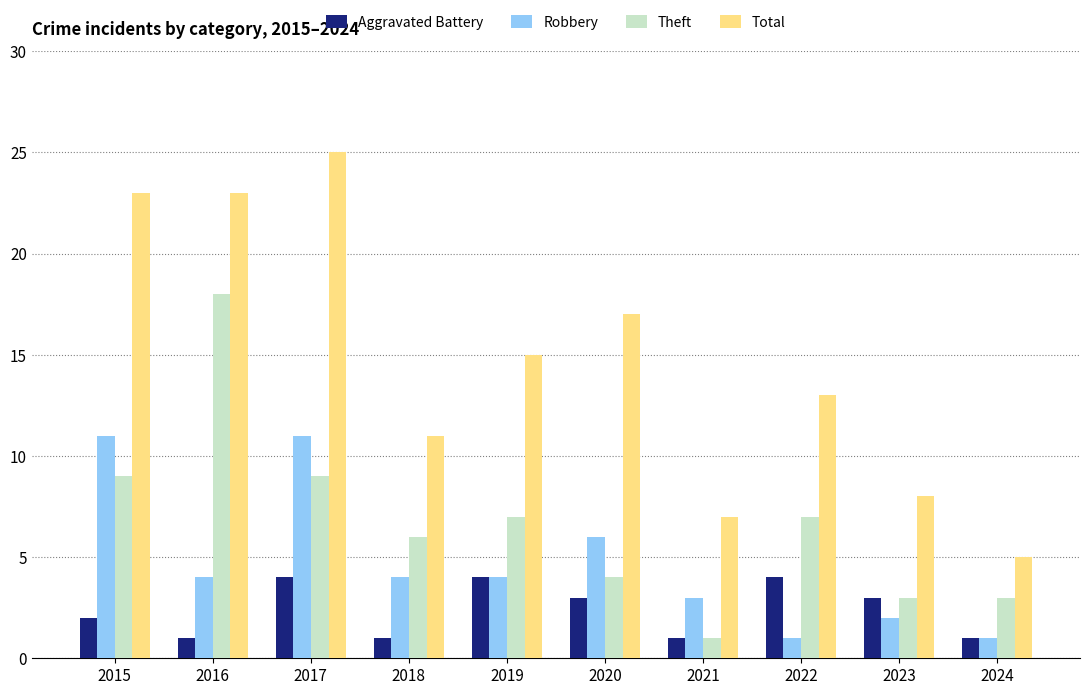

At which label does Total reach its peak?

2017